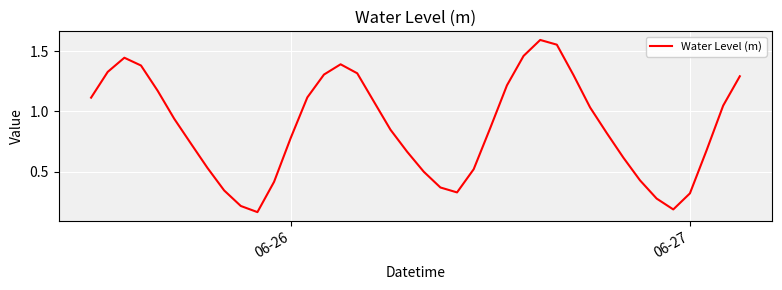

What is the sum of all values?

34.7